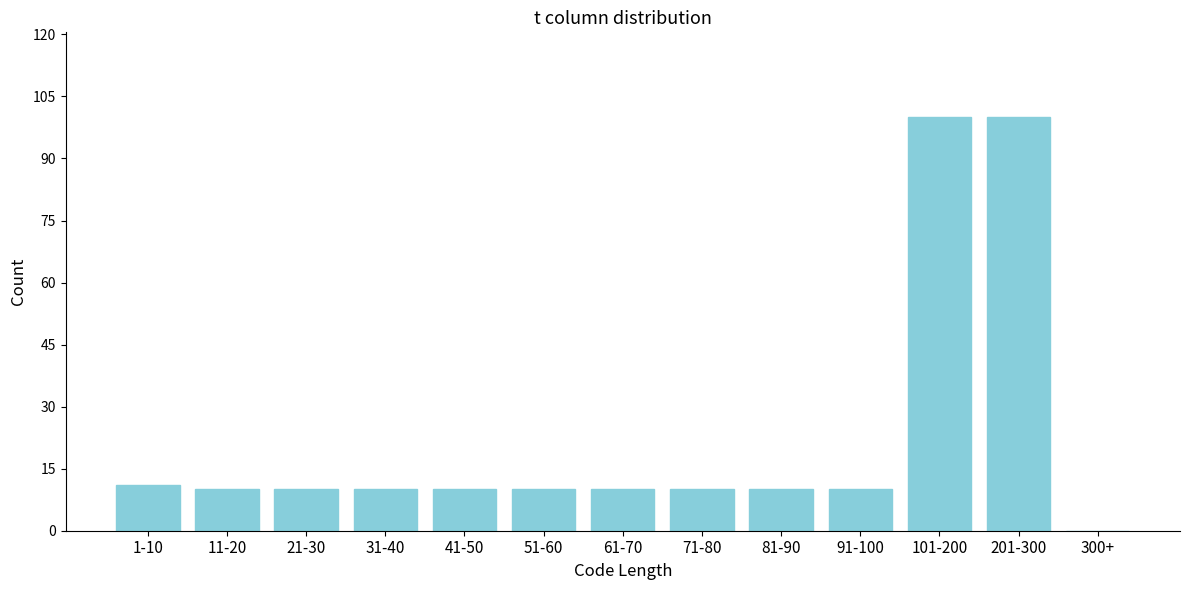

Reading left to right, list all the values displayed in this chart.

1-10=11	11-20=10	21-30=10	31-40=10	41-50=10	51-60=10	61-70=10	71-80=10	81-90=10	91-100=10	101-200=100	201-300=100	300+=0